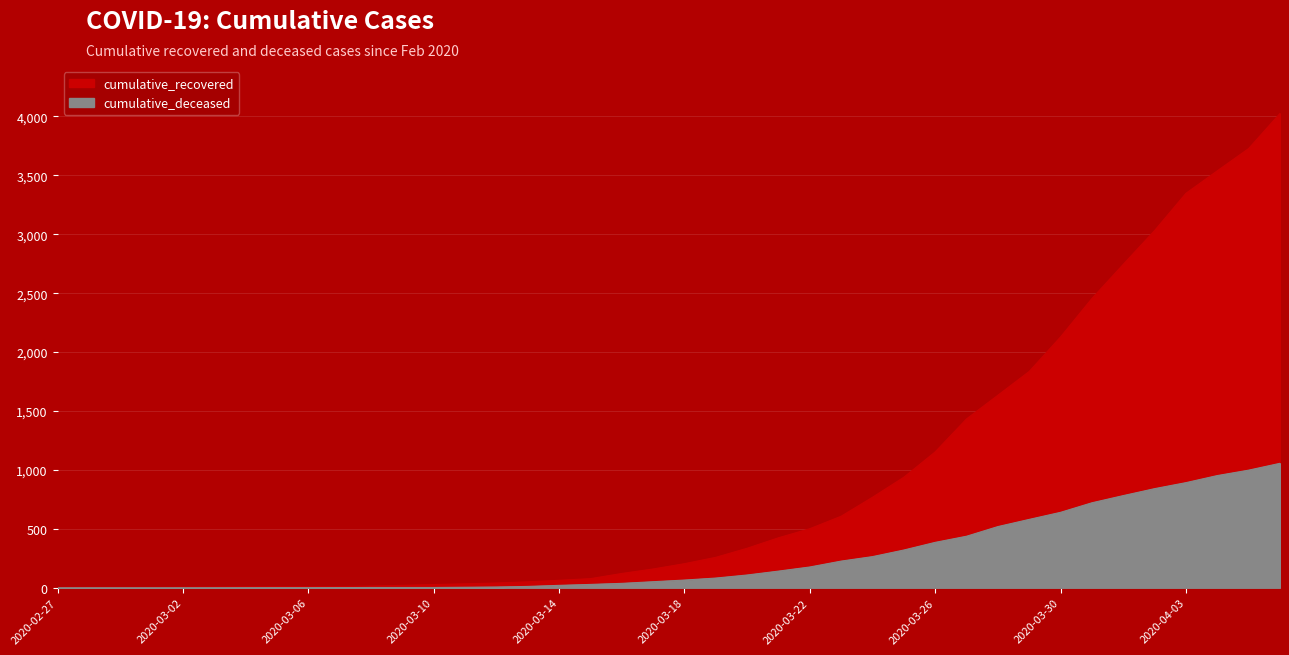

How many data points in cumulative_deceased are less than 65?

20